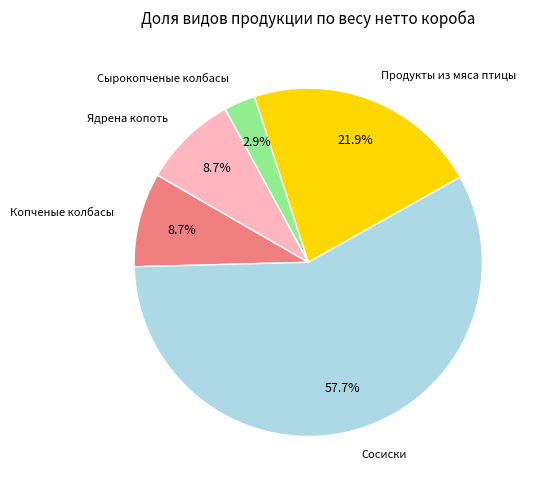

Is there any slice that represents more than half of the pie?

Yes